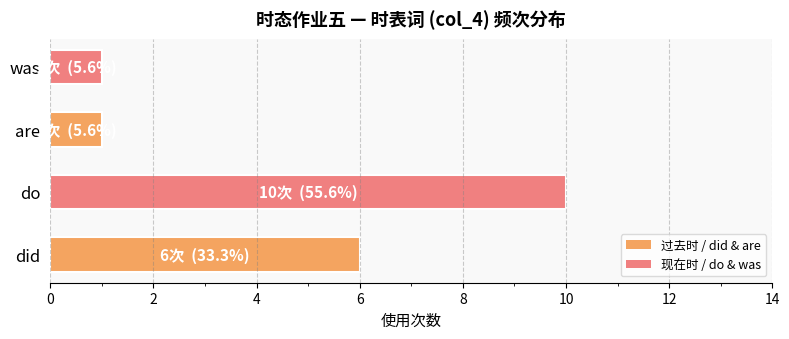

Approximately how many times larger is the value at are compared to was?

1.0